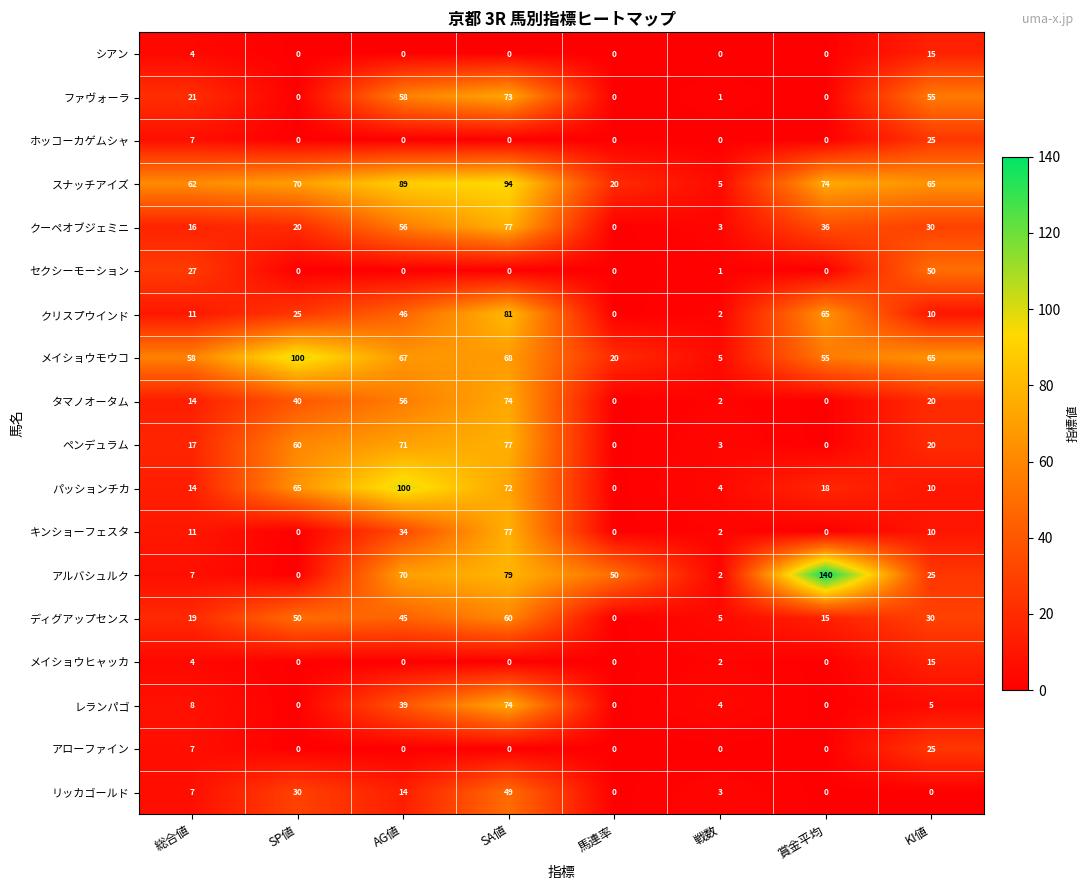

How many data points does each series have?

8